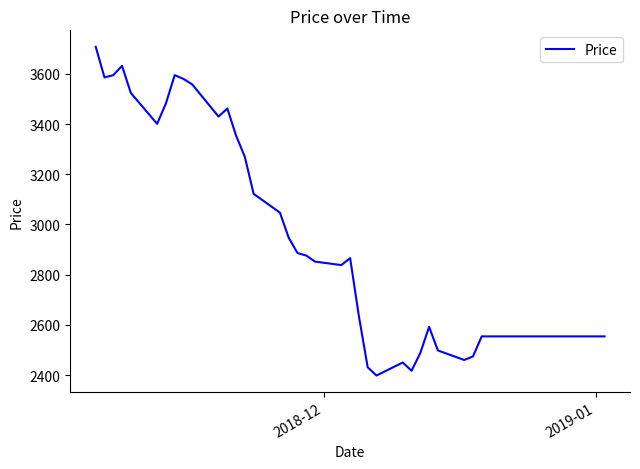

What is the difference between the maximum and minimum values?

1310